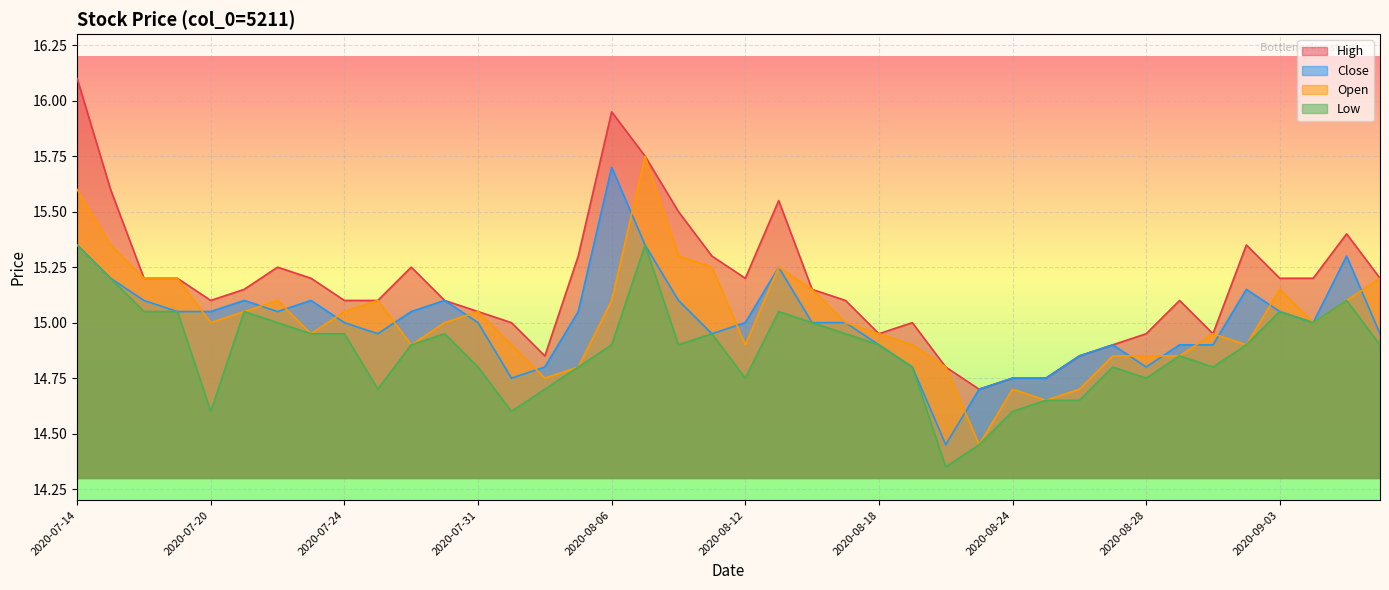

At which label is Close closest to 15?

2020-07-24